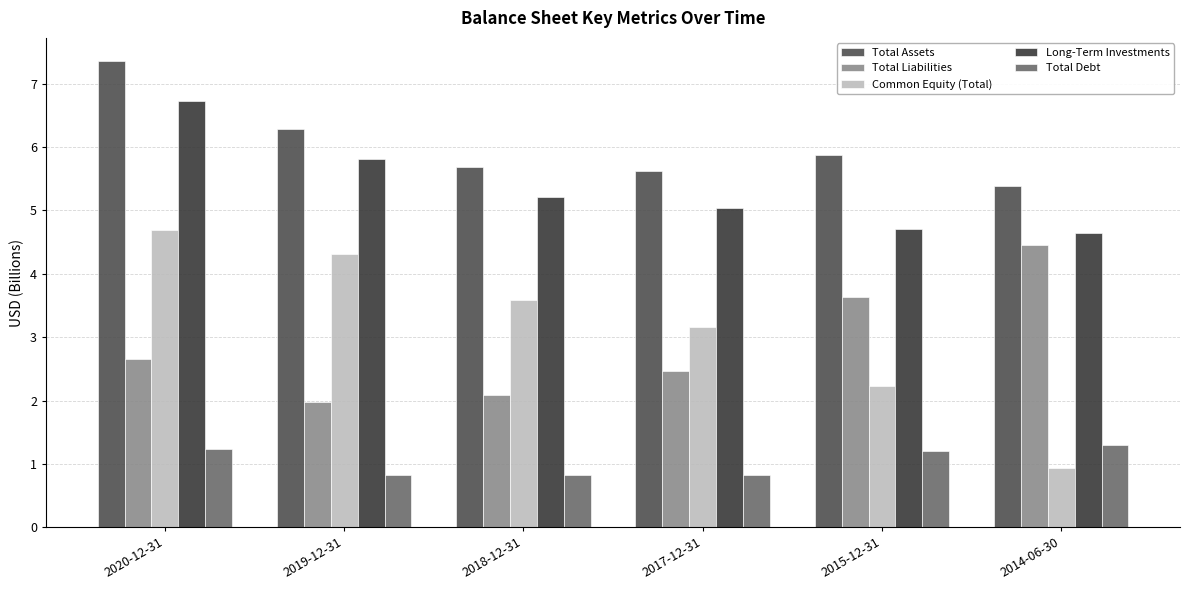

What are all the series names shown in the legend?

Total Assets, Total Liabilities, Common Equity (Total), Long-Term Investments, Total Debt